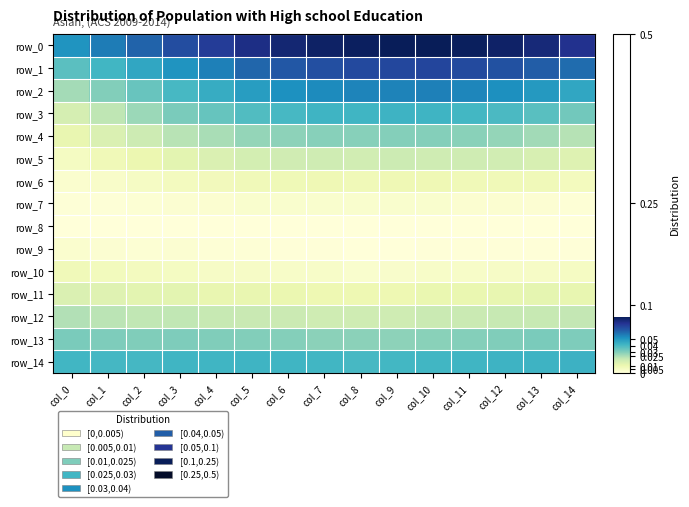

Rank the series at col_10 from lowest to highest value.

row_8, row_9, row_7, row_10, row_6, row_11, row_5, row_12, row_13, row_4, row_14, row_3, row_2, row_1, row_0